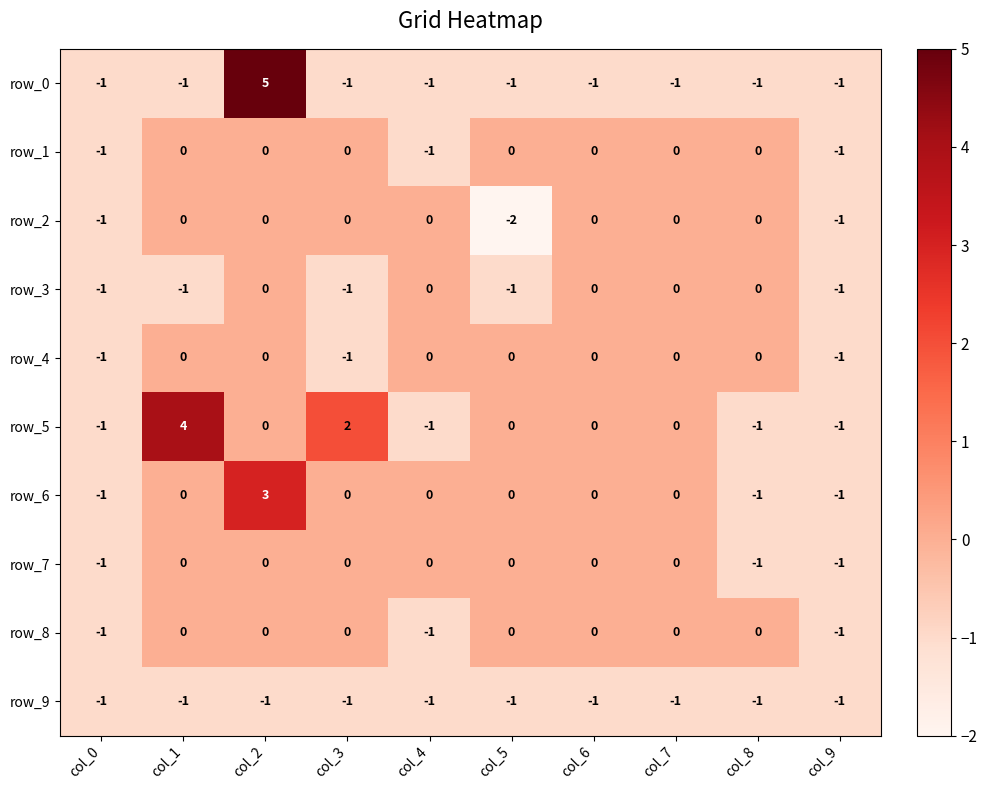

True or false: row_3 has a value of -2 at col_3.

False